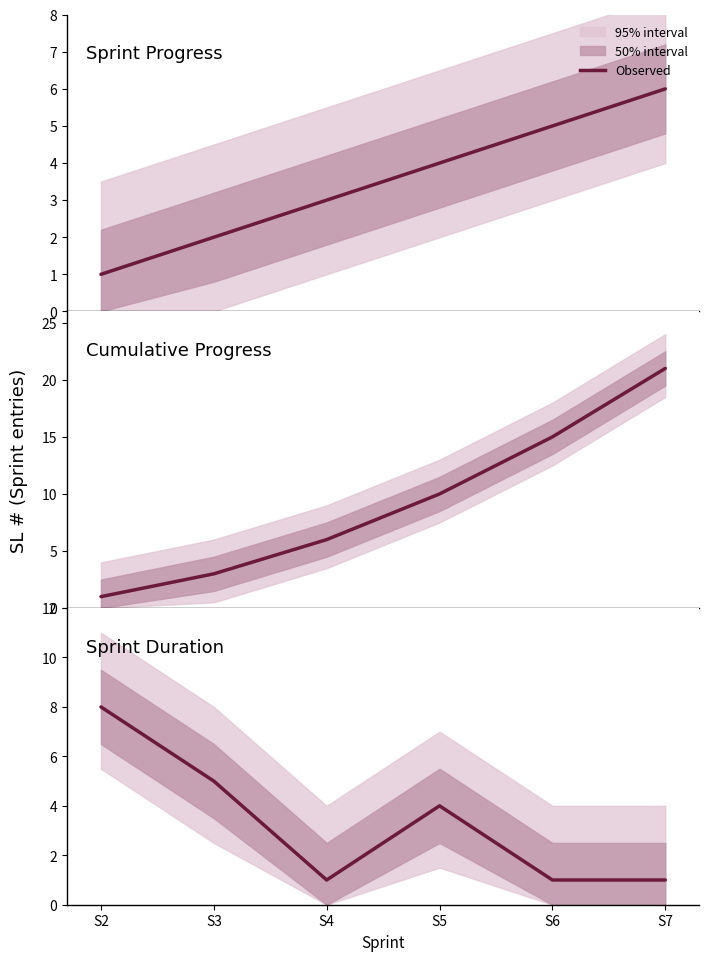

What is the sum of the values at S6 and S4?

2